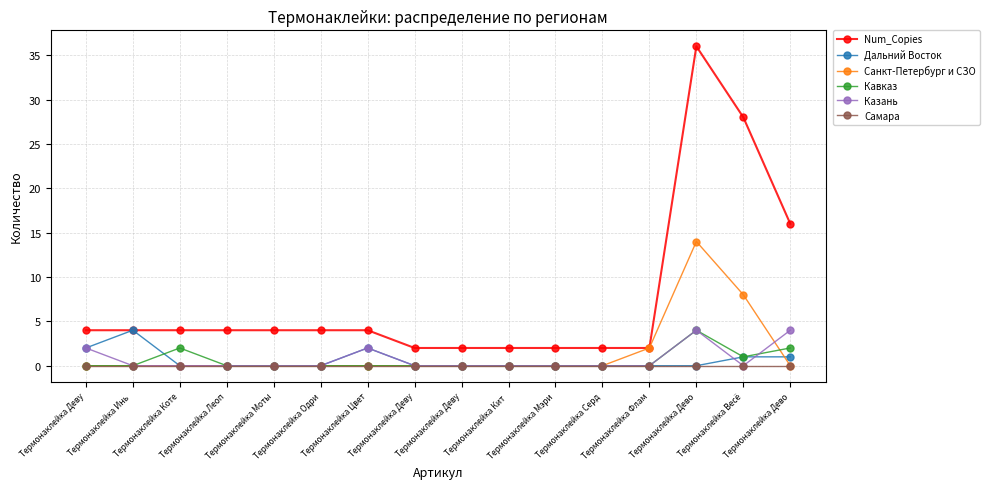

How many series are shown in this chart?

6